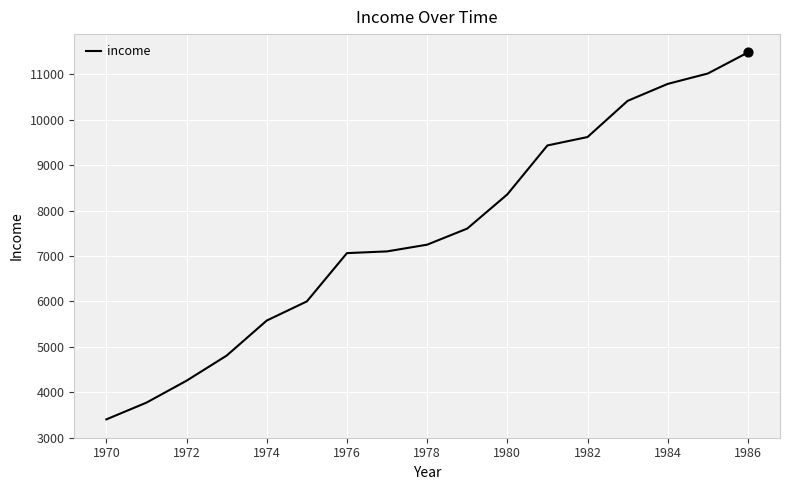

What is the maximum value shown in the chart?

11482.9